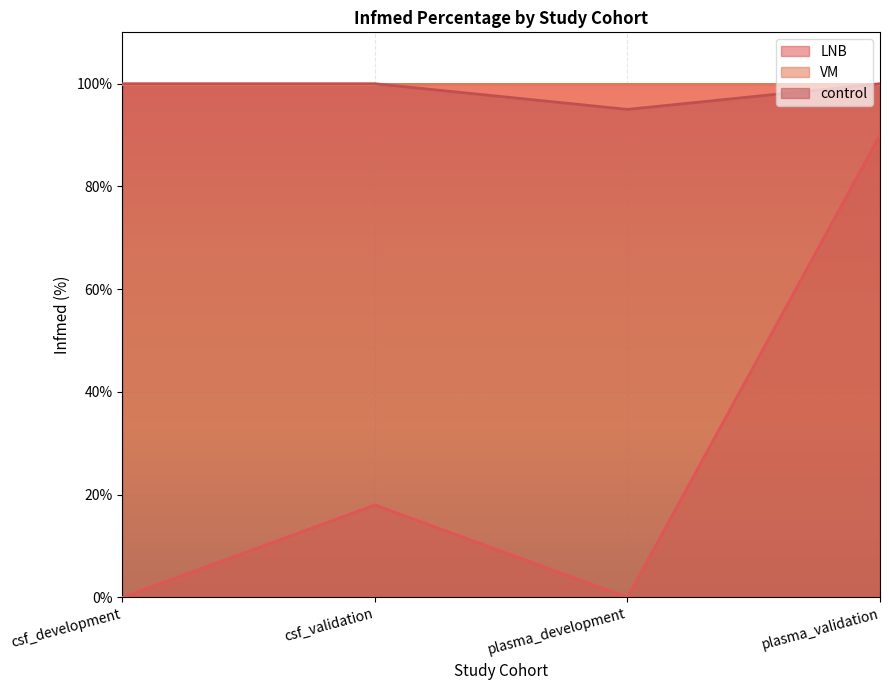

What is the spread (max minus min) of values at csf_validation?

82